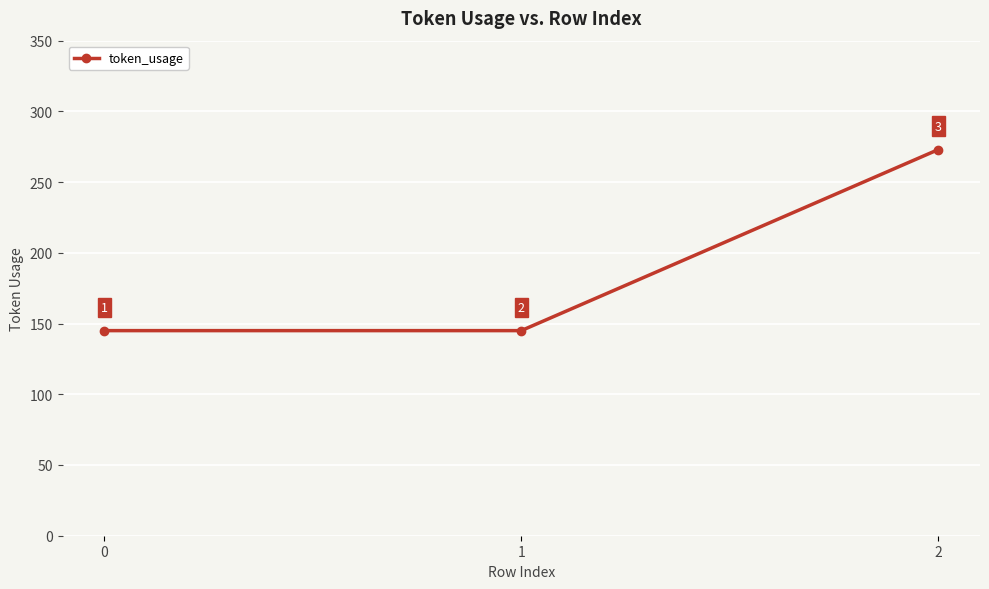

What is the value of the 3rd point from the left?

273